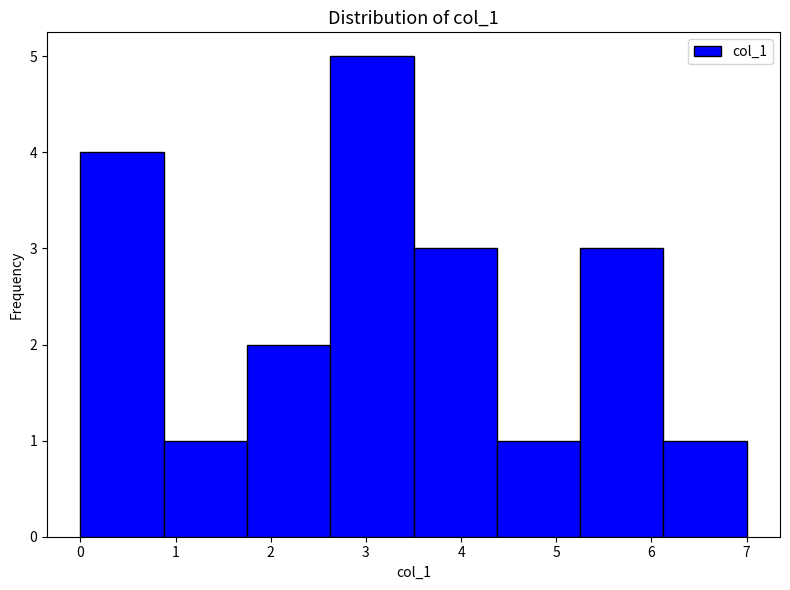

Reading left to right, transcribe this chart: for each bar, give the range it covers on the x-axis and its height. Neither the bar edges nor the heights are printed on the chart, so give them approximately, as read against the axes.

0.0 to 0.9: 4
0.9 to 1.8: 1
1.8 to 2.6: 2
2.6 to 3.5: 5
3.5 to 4.4: 3
4.4 to 5.3: 1
5.3 to 6.1: 3
6.1 to 7.0: 1